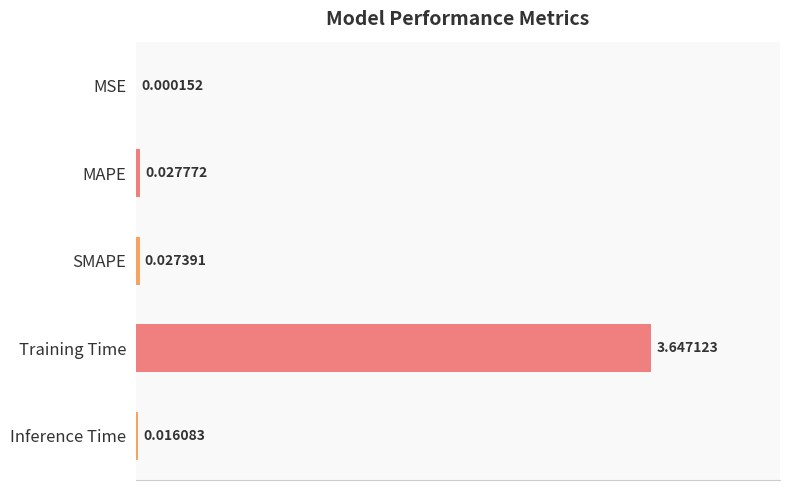

At which label is the value closest to 1?

MAPE